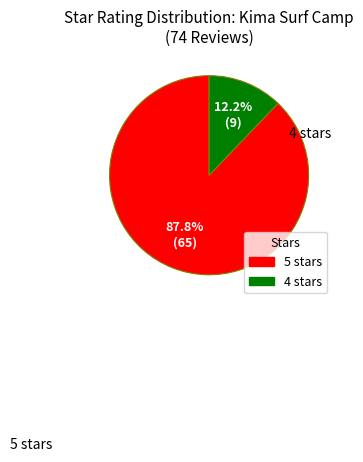

Does any single category account for the majority?

Yes